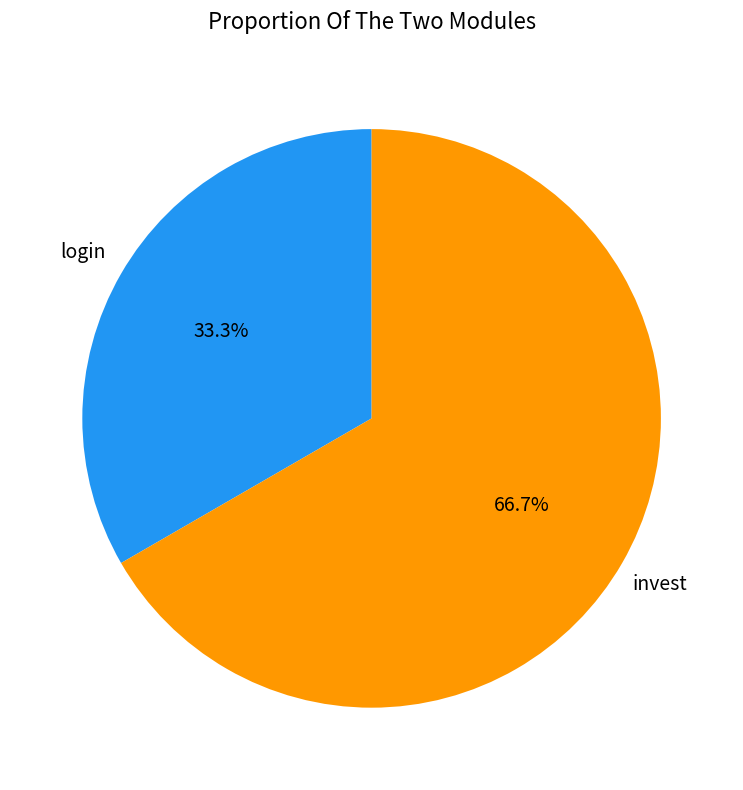

Is there any slice that represents more than half of the pie?

Yes